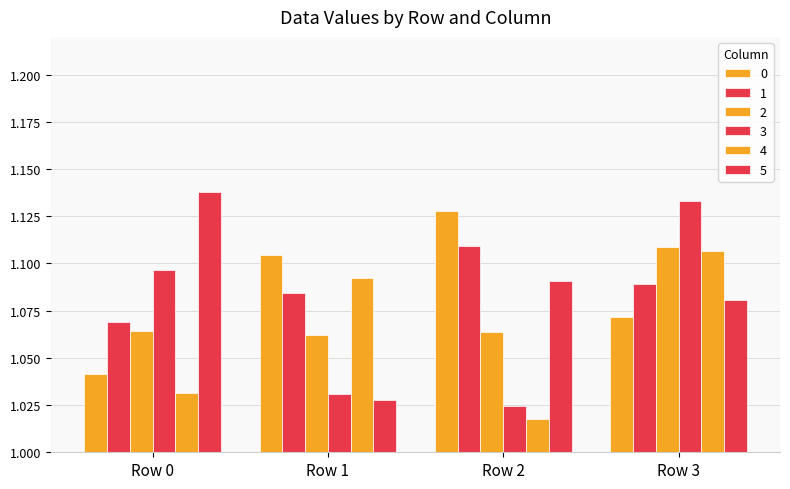

Reading left to right, extract all data points from this chart.

0: Row 0=1.0	Row 1=1.1	Row 2=1.1	Row 3=1.1
1: Row 0=1.1	Row 1=1.1	Row 2=1.1	Row 3=1.1
2: Row 0=1.1	Row 1=1.1	Row 2=1.1	Row 3=1.1
3: Row 0=1.1	Row 1=1.0	Row 2=1.0	Row 3=1.1
4: Row 0=1.0	Row 1=1.1	Row 2=1.0	Row 3=1.1
5: Row 0=1.1	Row 1=1.0	Row 2=1.1	Row 3=1.1